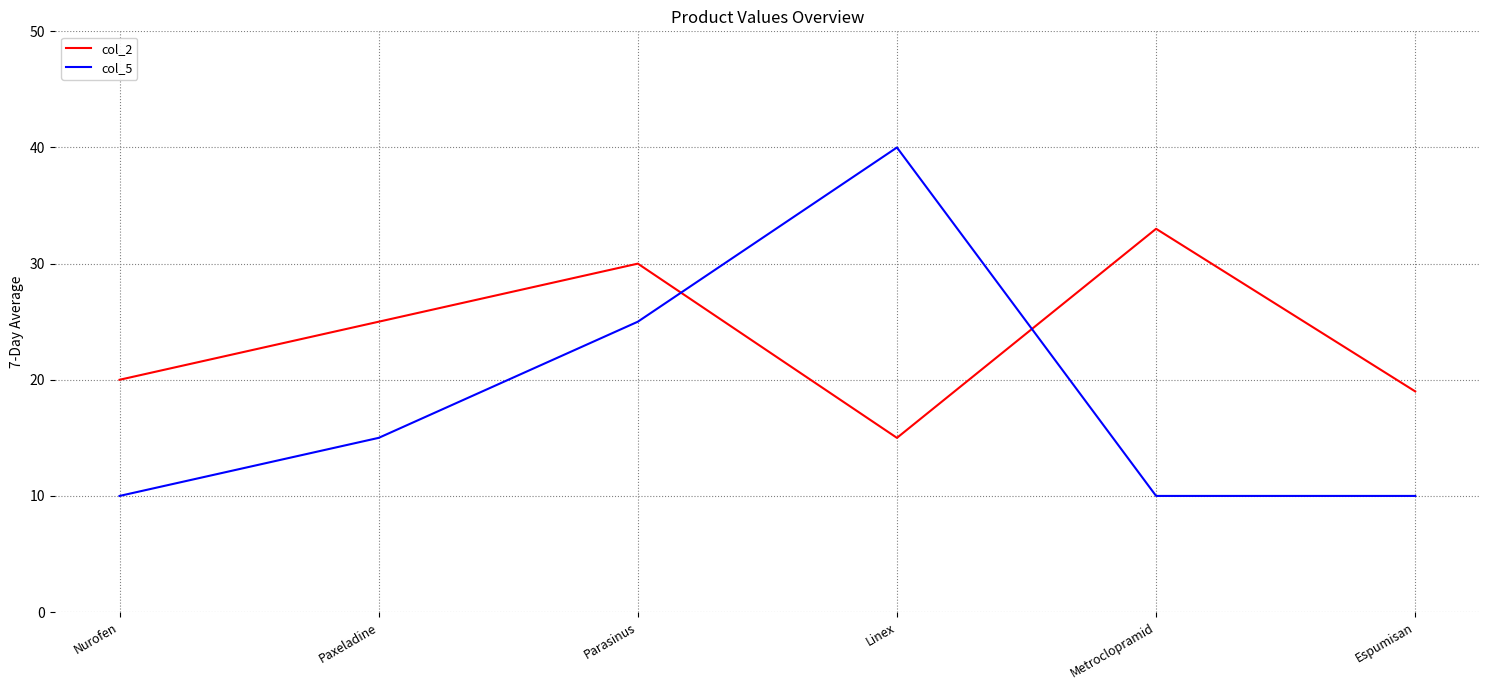

Which series has the largest total across all categories?

col_2